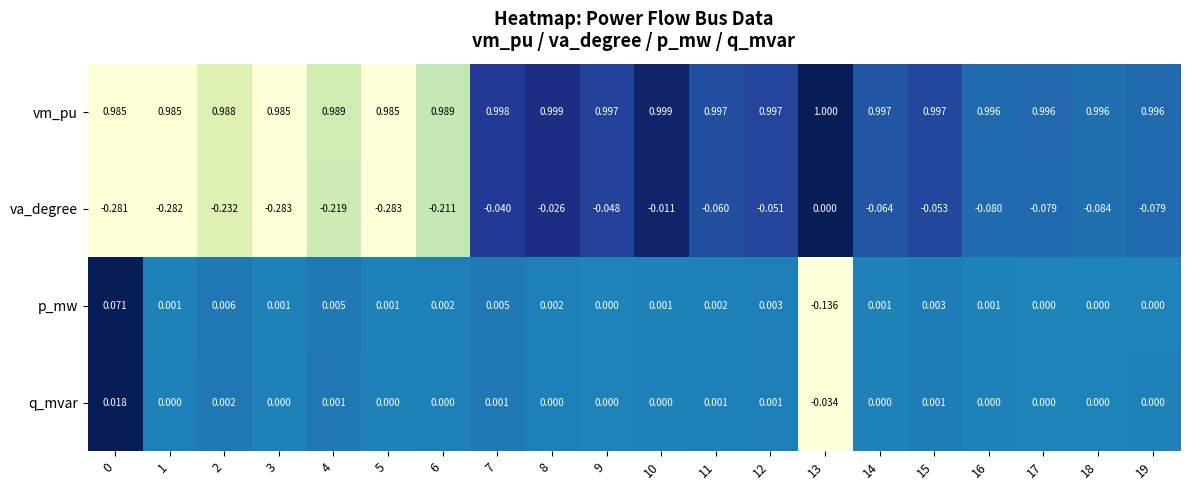

Between 10 and 14, which series saw the biggest shift?

va_degree